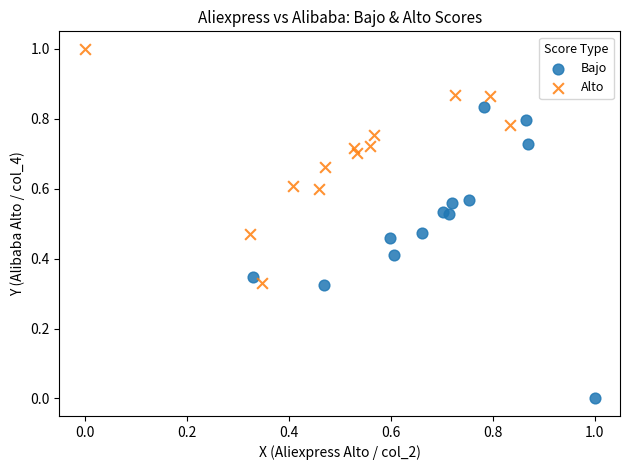

Which series contains the lowest Y value?

Bajo